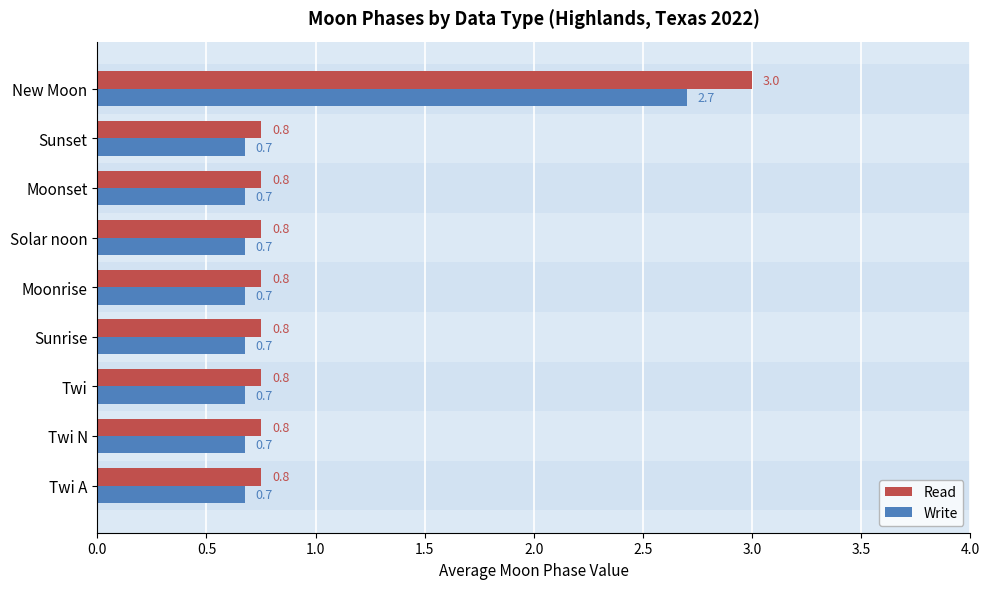

Which series has the largest total across all categories?

Read